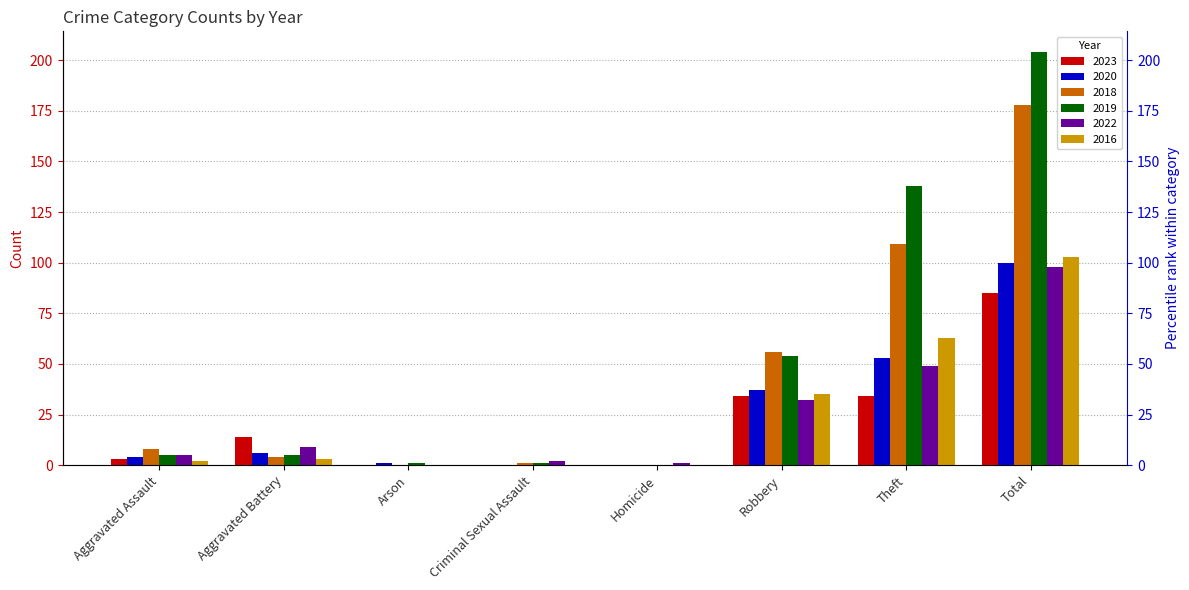

At how many categories does at least one series exceed 159?

1